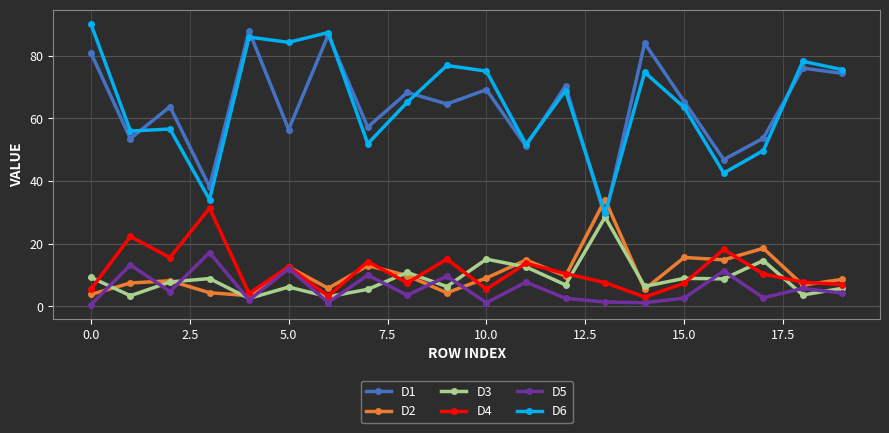

What is the maximum value for D3?

28.5